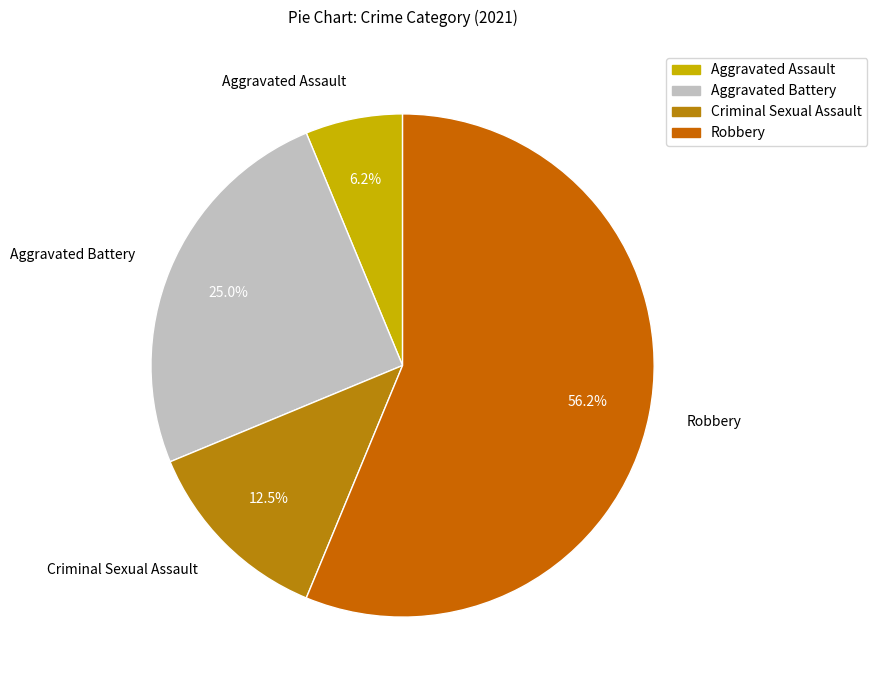

Rank the categories by value from highest to lowest.

Robbery, Aggravated Battery, Criminal Sexual Assault, Aggravated Assault